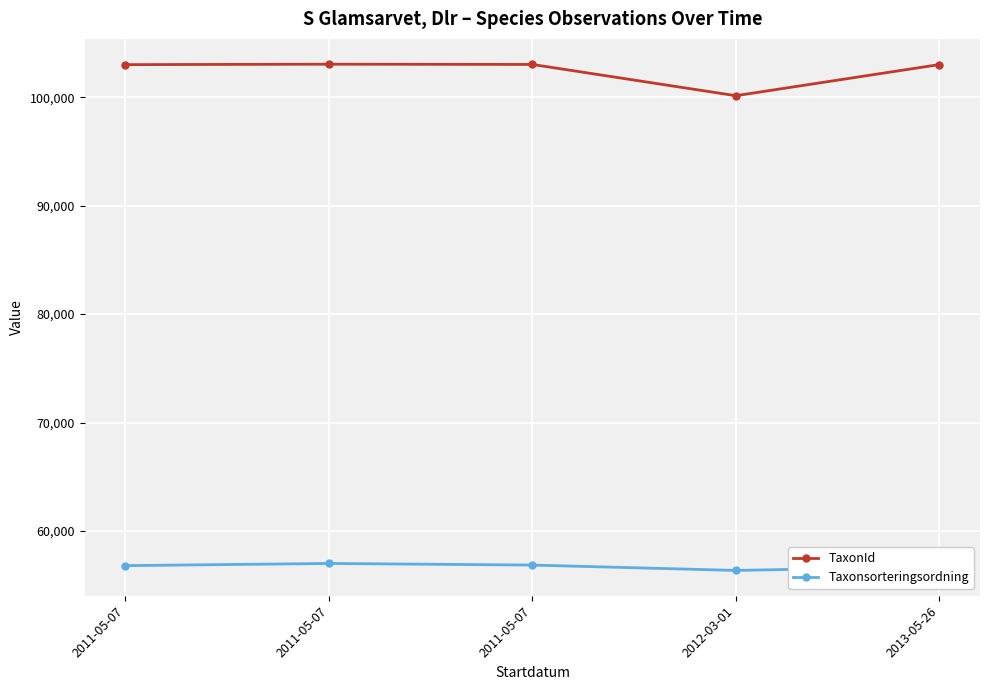

Reading left to right, what are all the values shown in this chart?

TaxonId: 2011-05-07=103001	2011-05-07=103042	2011-05-07=103018	2012-03-01=100137	2013-05-26=103008
Taxonsorteringsordning: 2011-05-07=56806	2011-05-07=57007	2011-05-07=56859	2012-03-01=56364	2013-05-26=56717